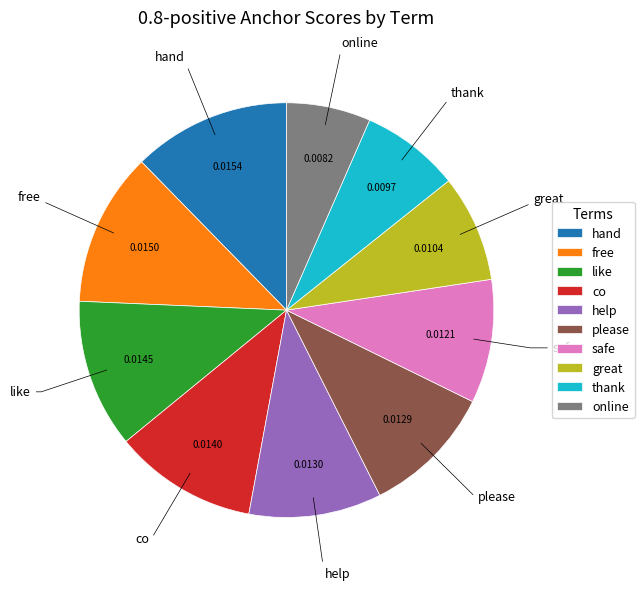

Is it true that like is 1% of the pie?

False